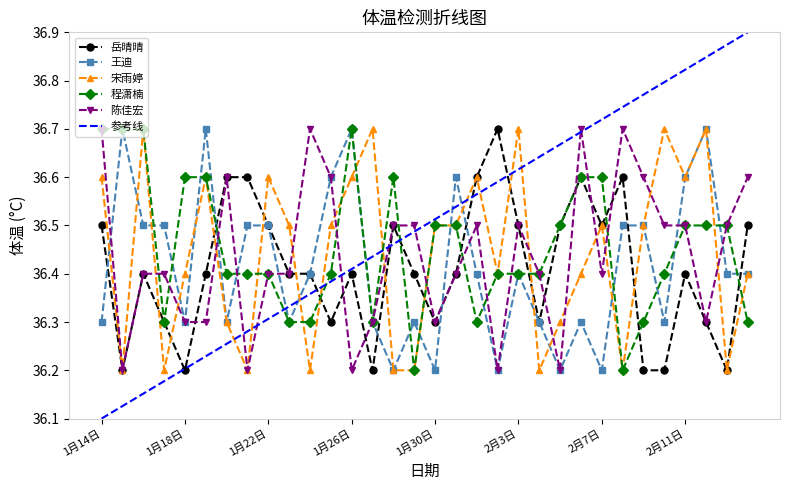

Which series ends up on top after the final intersection of 参考线 and 程潇楠?

参考线